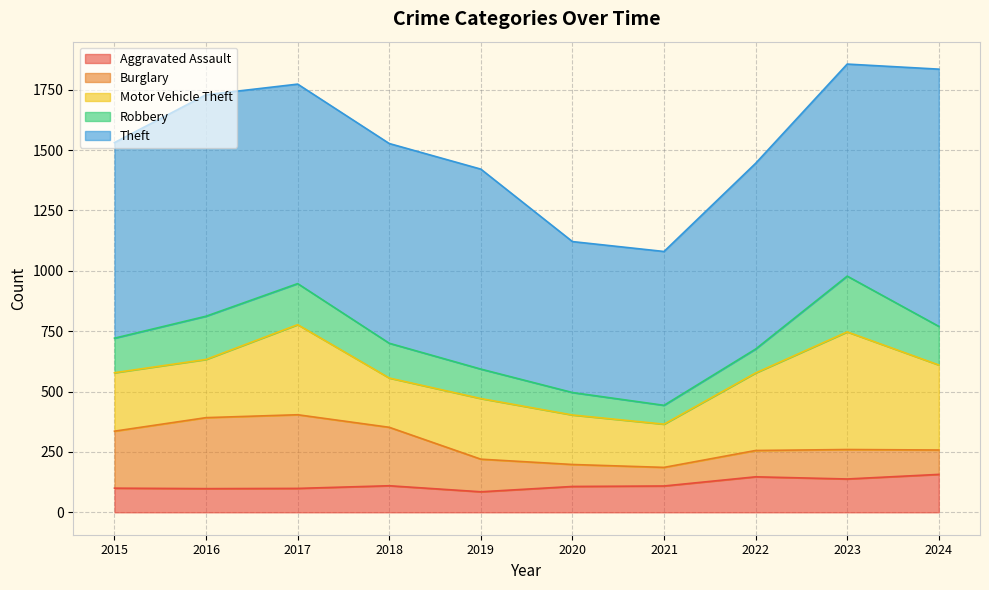

Between which two adjacent categories do Aggravated Assault and Burglary first intersect?

2019 and 2020